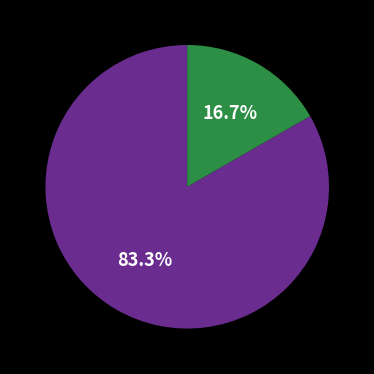

Is there any slice that represents more than half of the pie?

Yes